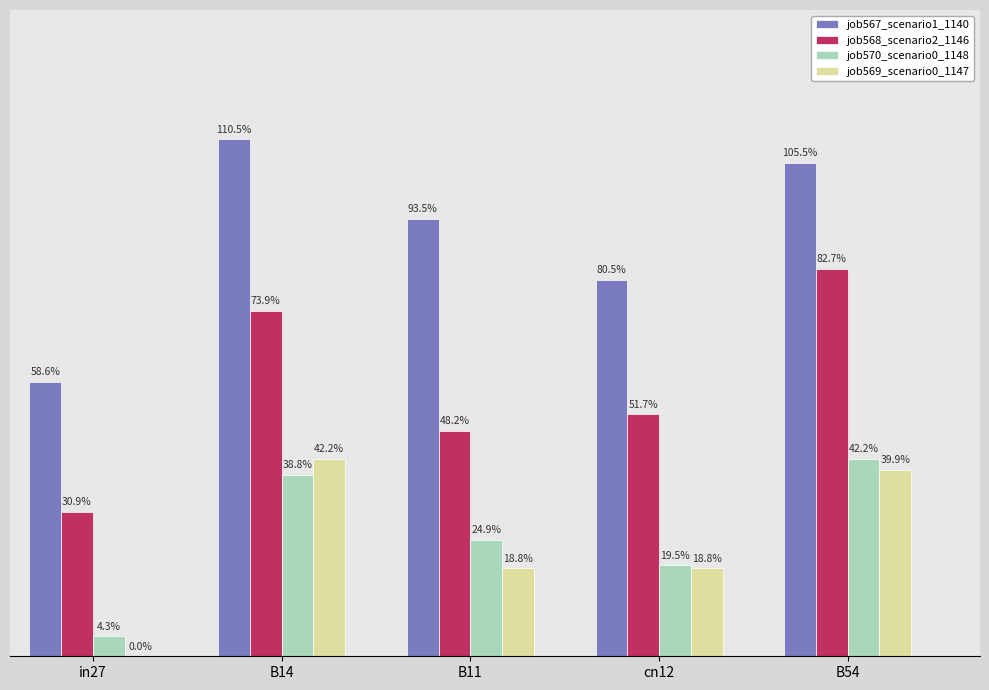

What is the difference between the highest and lowest values at in27?

0.6